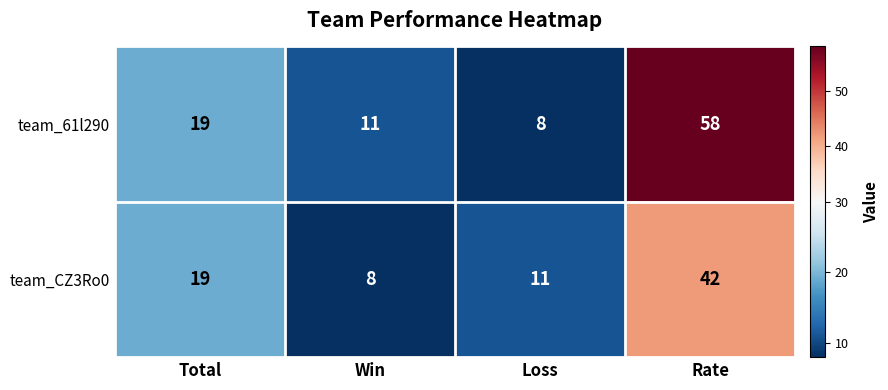

At which category does the chart reach its peak across all series?

Rate